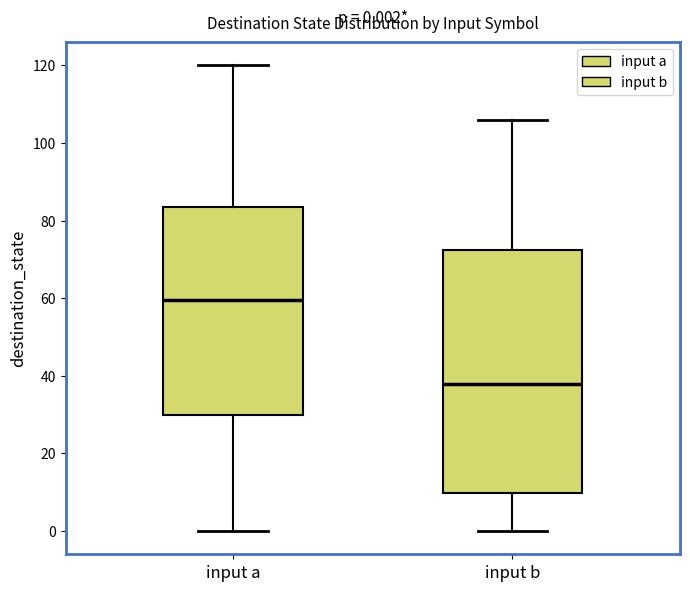

Which box's median line is the highest?

input a